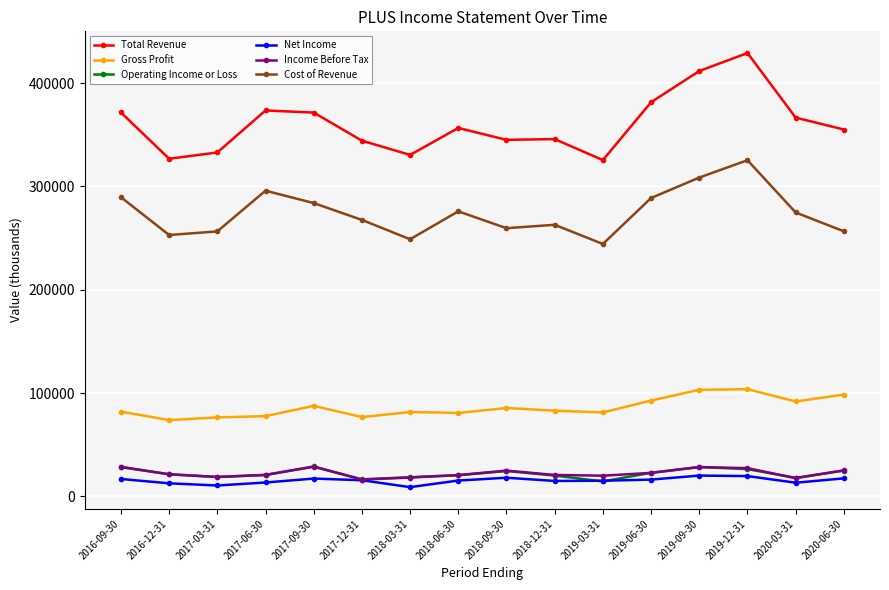

Read the Net Income value at 2018-06-30, to the nearest 10.

15300